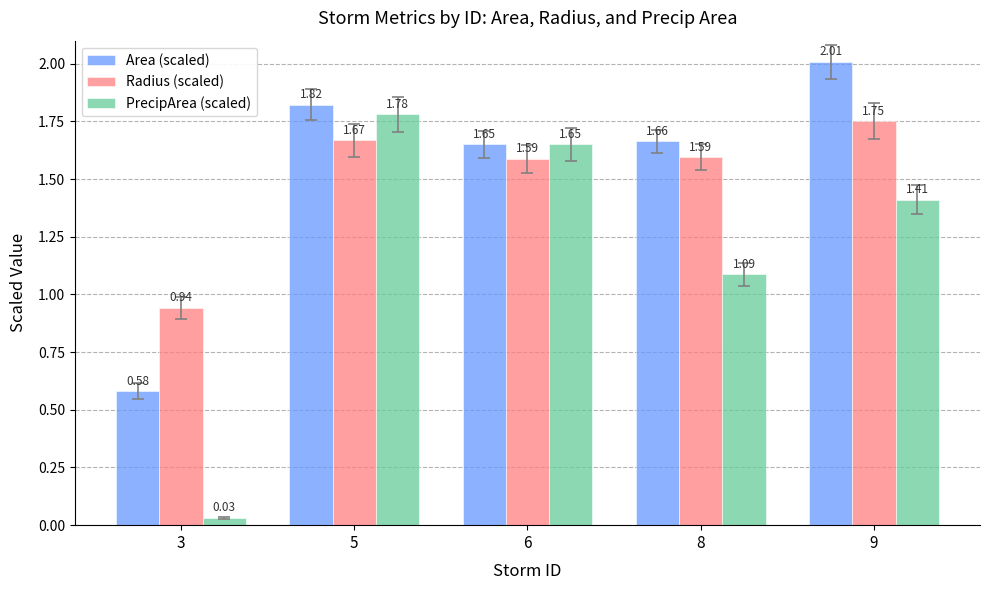

At which label is Radius (scaled) closest to 1?

3